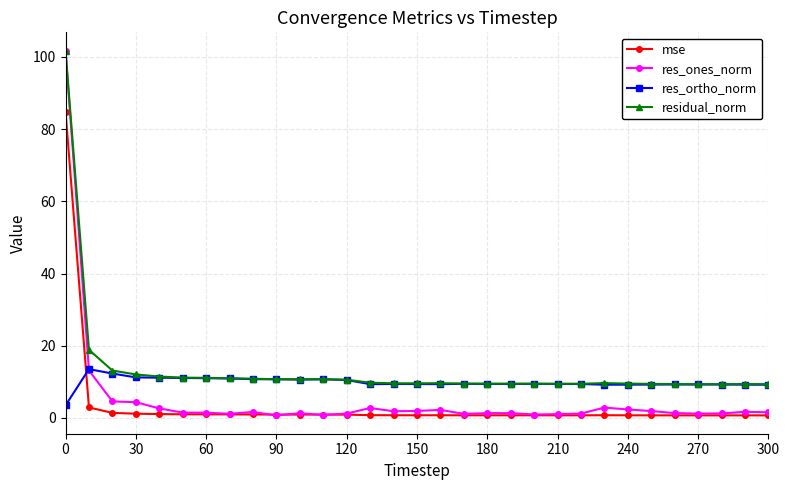

True or false: mse and residual_norm intersect in this chart.

False